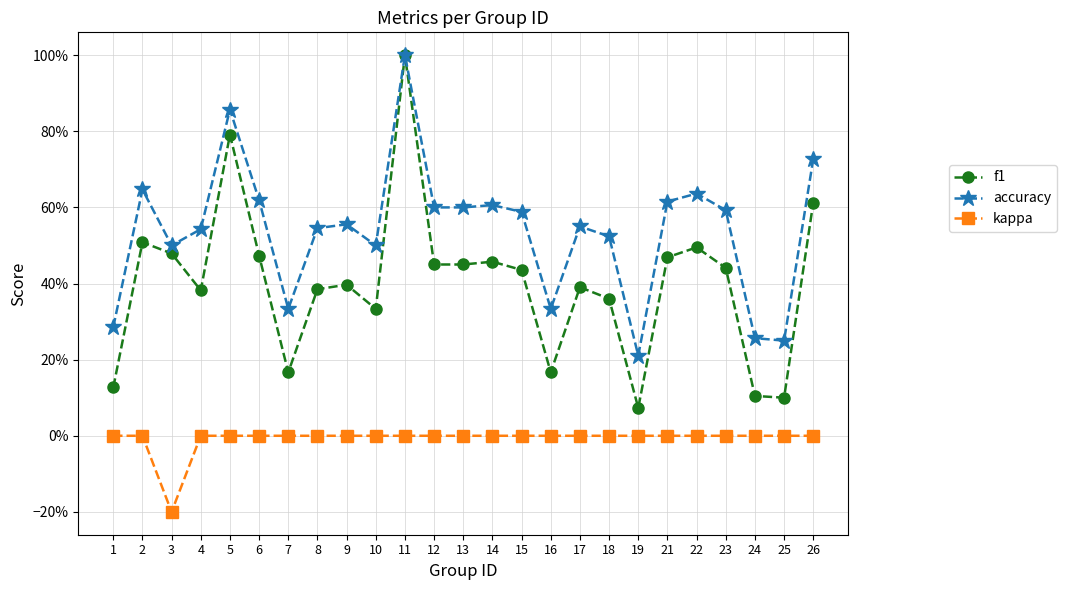

True or false: accuracy and kappa cross at least once.

False